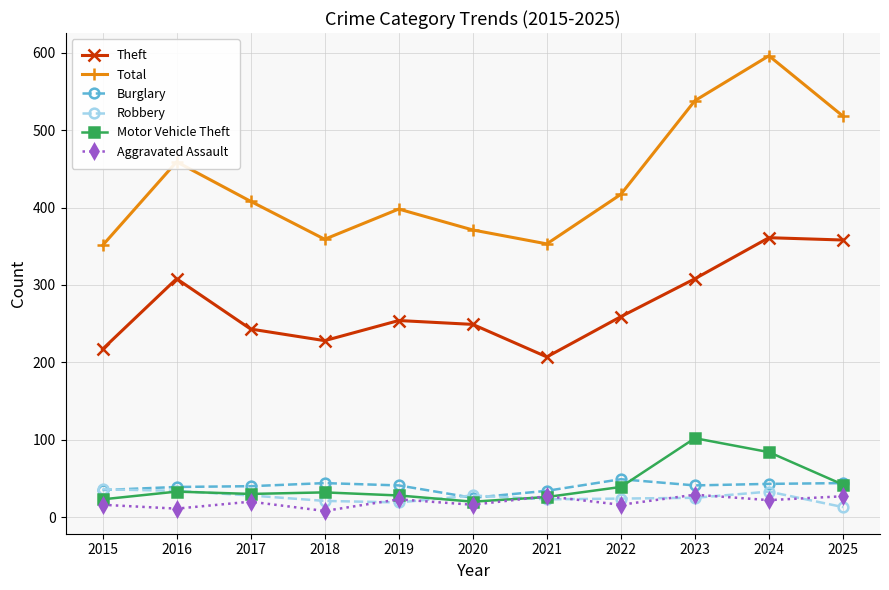

What is the difference between the second highest and second lowest values in the Theft series?

141